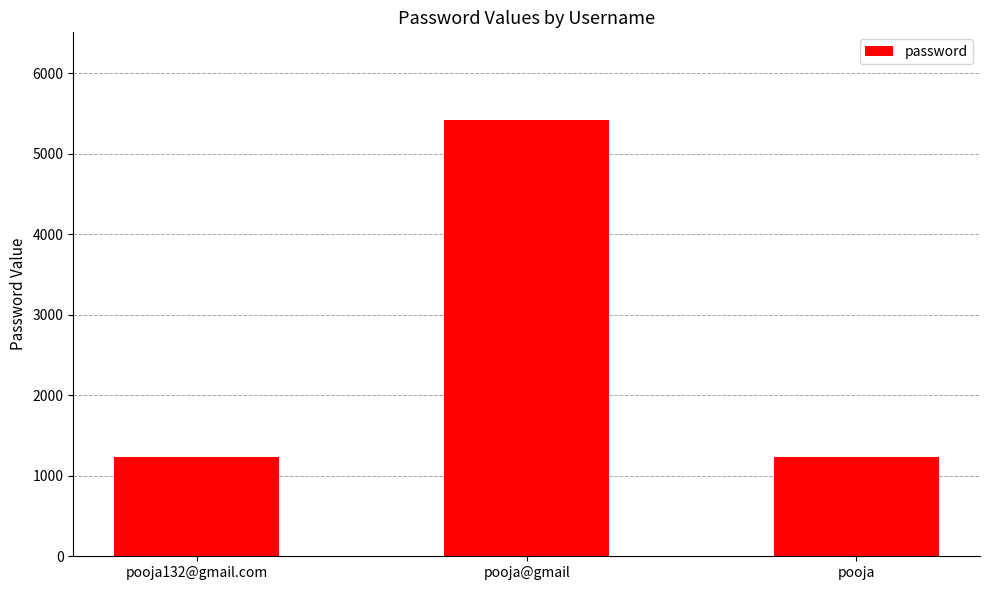

Does the chart contain any negative values?

No